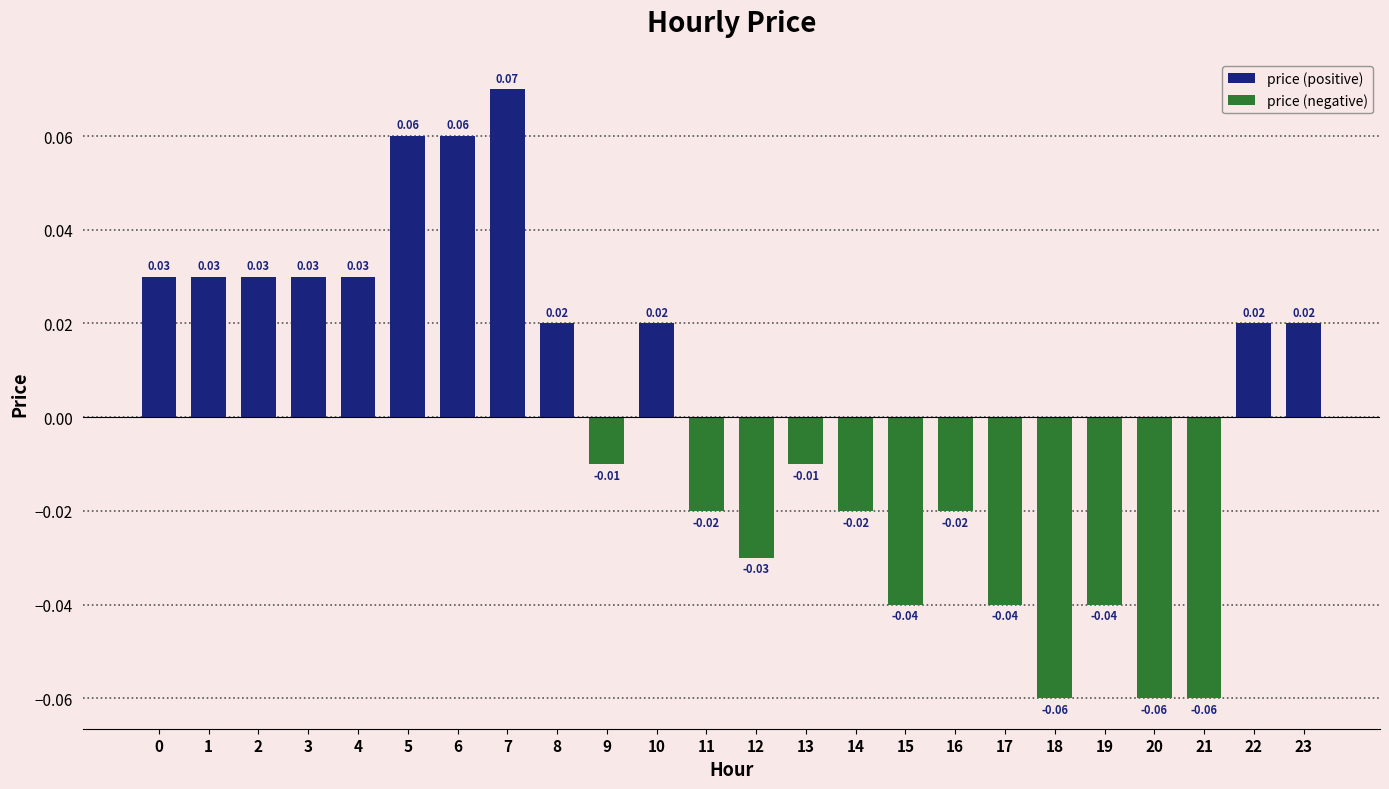

Which has a higher value, 18 or 5?

5